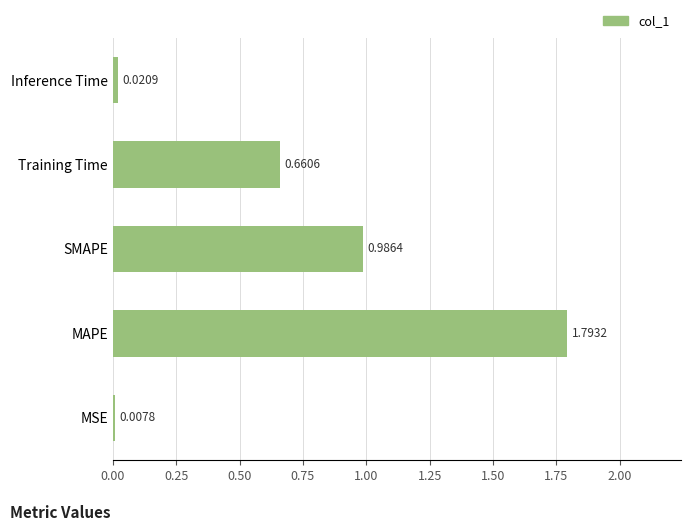

What is the sum of all values?

3.5